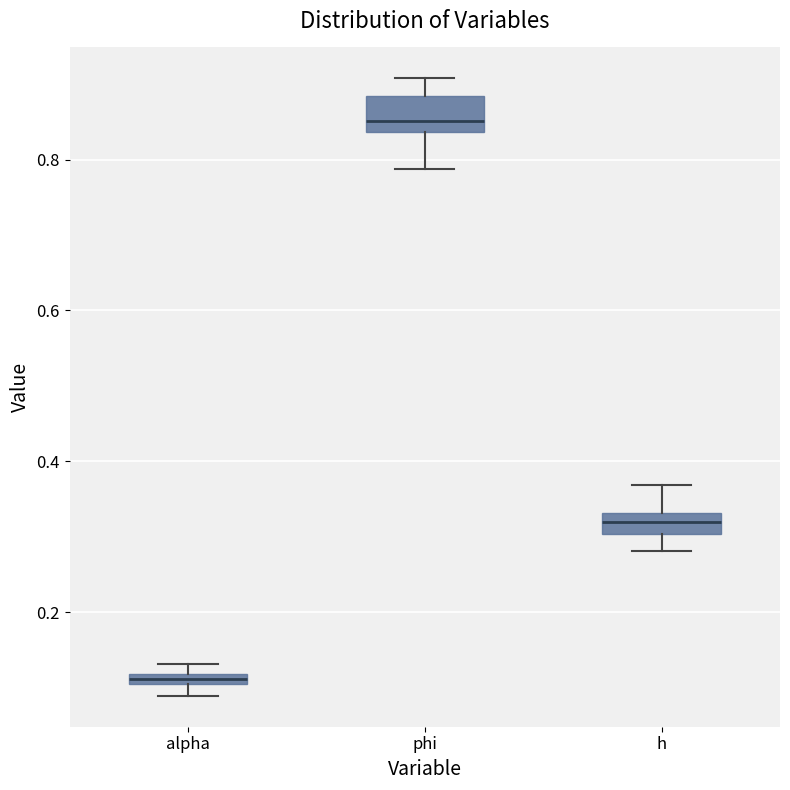

Where is the lower edge of the box for alpha on the y-axis? The values are not printed on the chart, so give them approximately, as read against the axis.

0.10